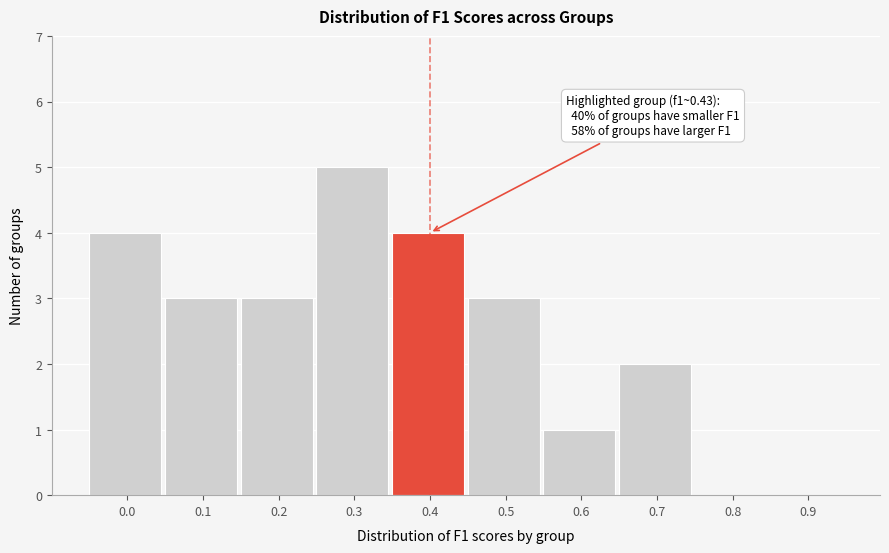

Reading right to left, transcribe all the data shown in this chart.

0.9=0	0.8=0	0.7=2	0.6=1	0.5=3	0.4=4	0.3=5	0.2=3	0.1=3	0.0=4